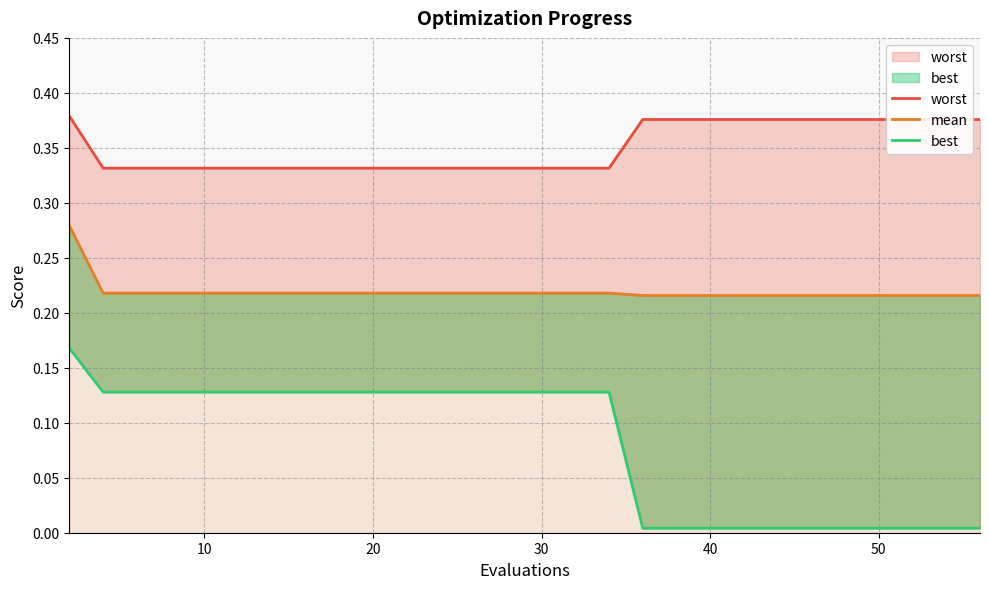

How many lines are shown in the chart?

3